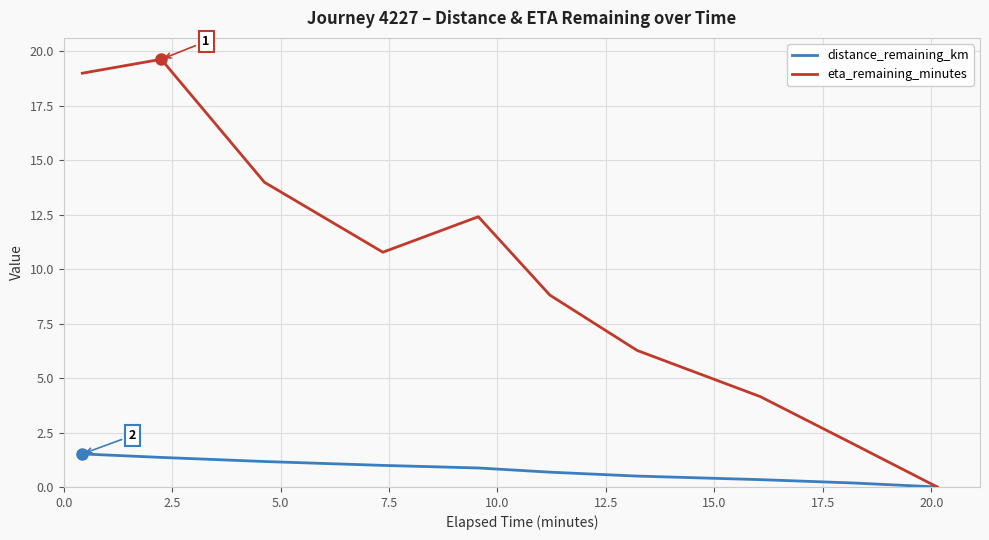

Which series has the largest total across all categories?

eta_remaining_minutes